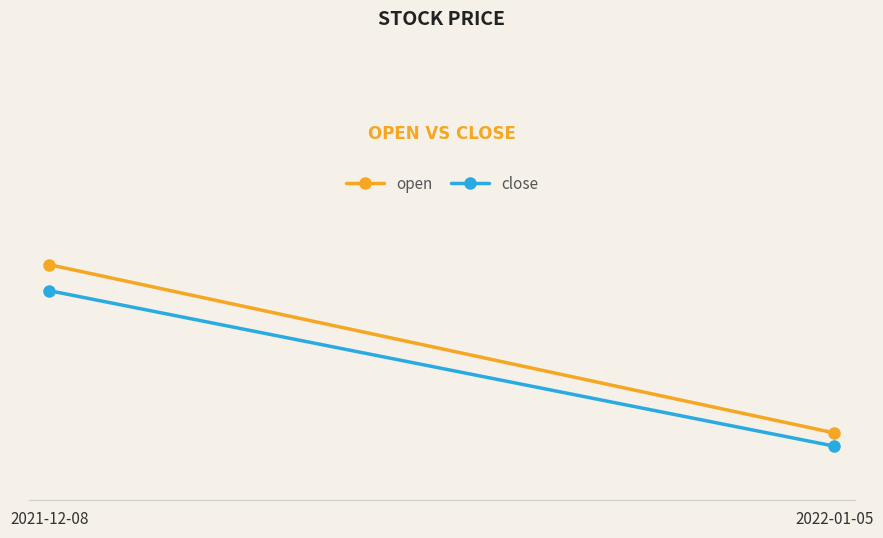

What is the minimum value for open?

6.0